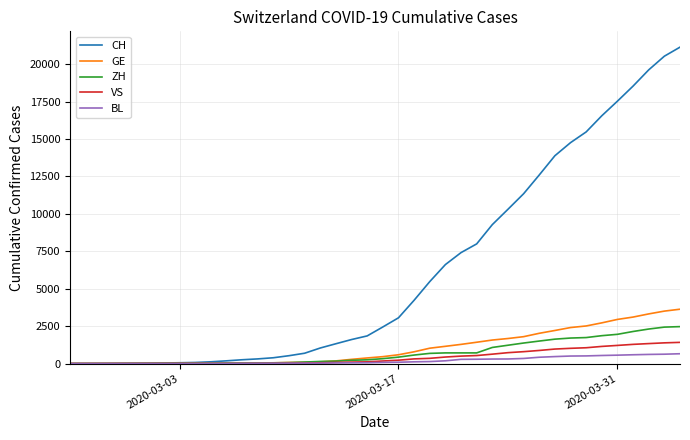

Which series has the largest total across all categories?

CH